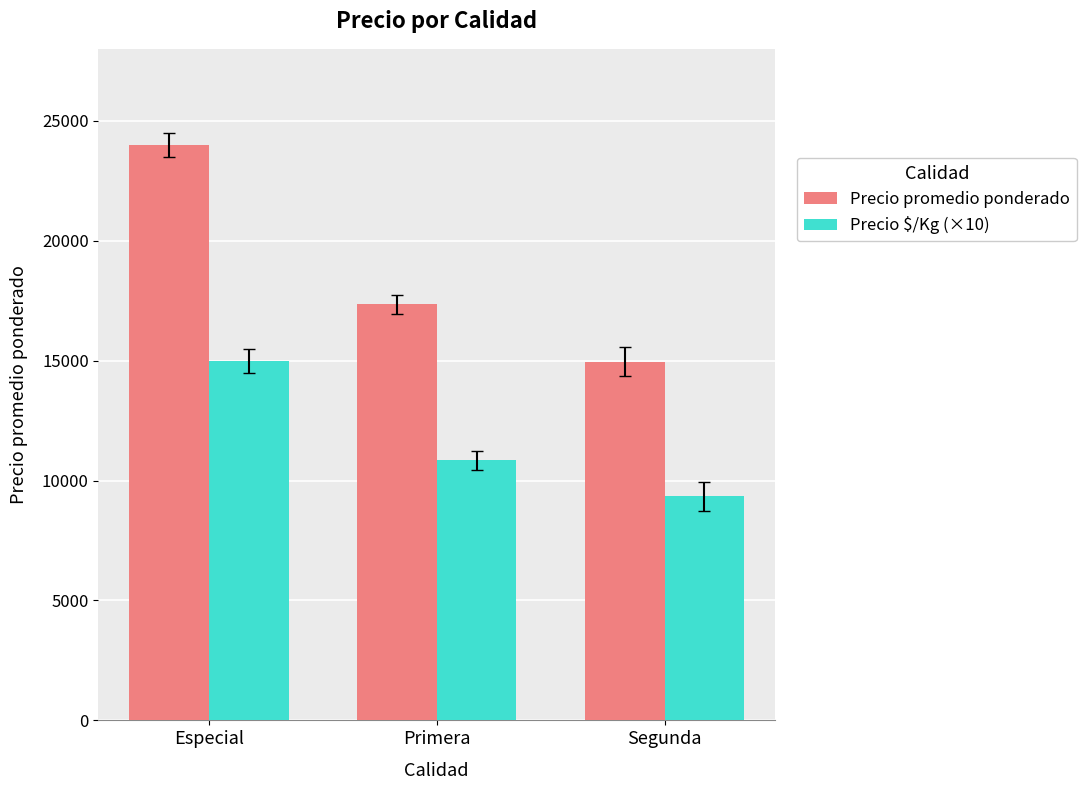

Which label corresponds to the largest value in the chart?

Especial